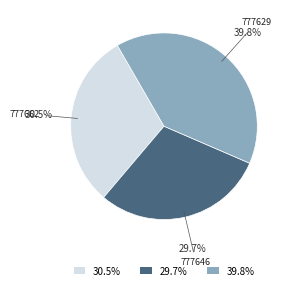

Is there a majority slice in this chart?

No